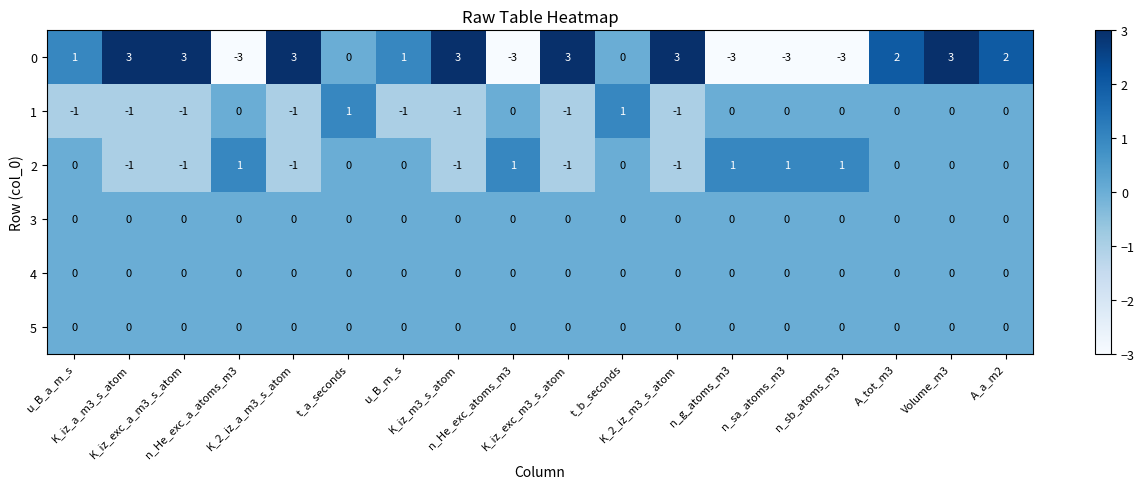

What is the sum of all 0 values?

12